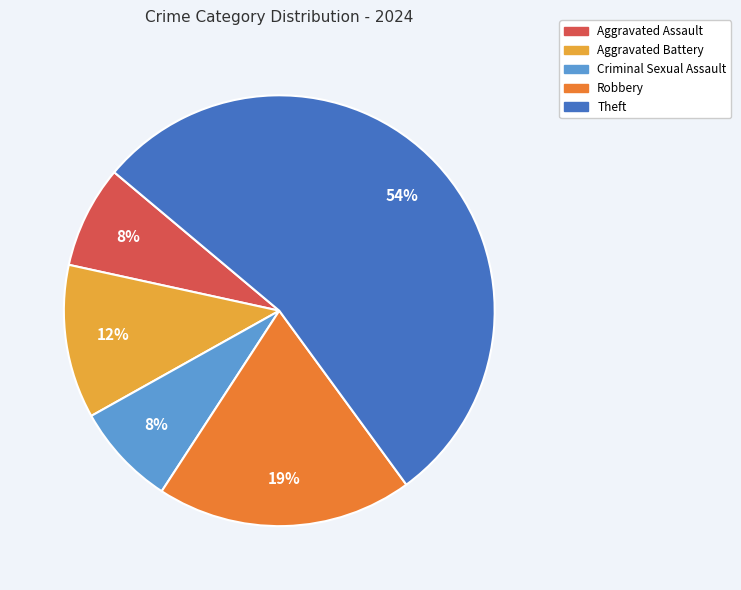

Is there any slice that represents more than half of the pie?

Yes